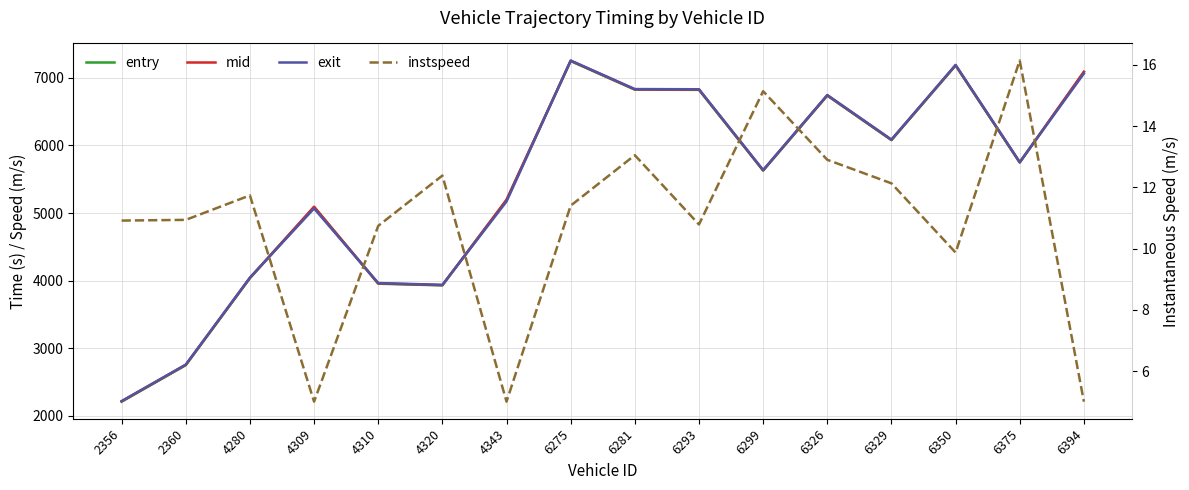

Reading left to right, list all the values displayed in this chart.

entry: 2356=2208.6	2360=2749.0	4280=4036.2	4309=5088.6	4310=3954.4	4320=3929.5	4343=5192.0	6275=7248.8	6281=6826.2	6293=6822.8	6299=5628.5	6326=6737.7	6329=6079.0	6350=7182.5	6375=5747.2	6394=7086.6
mid: 2356=2213.0	2360=2753.2	4280=4040.0	4309=5093.2	4310=3958.5	4320=3933.4	4343=5196.3	6275=7253.1	6281=6829.6	6293=6827.2	6299=5632.5	6326=6741.5	6329=6083.1	6350=7187.1	6375=5750.2	6394=7090.5
exit: 2356=2217.2	2360=2757.3	4280=4044.6	4309=5067.4	4310=3963.9	4320=3937.3	4343=5170.7	6275=7257.1	6281=6834.4	6293=6831.6	6299=5635.5	6326=6746.3	6329=6087.0	6350=7191.7	6375=5754.0	6394=7064.4
instspeed: 2356=10.9	2360=10.9	4280=11.7	4309=5.0	4310=10.7	4320=12.4	4343=5.0	6275=11.4	6281=13.0	6293=10.8	6299=15.1	6326=12.9	6329=12.1	6350=9.9	6375=16.1	6394=5.0